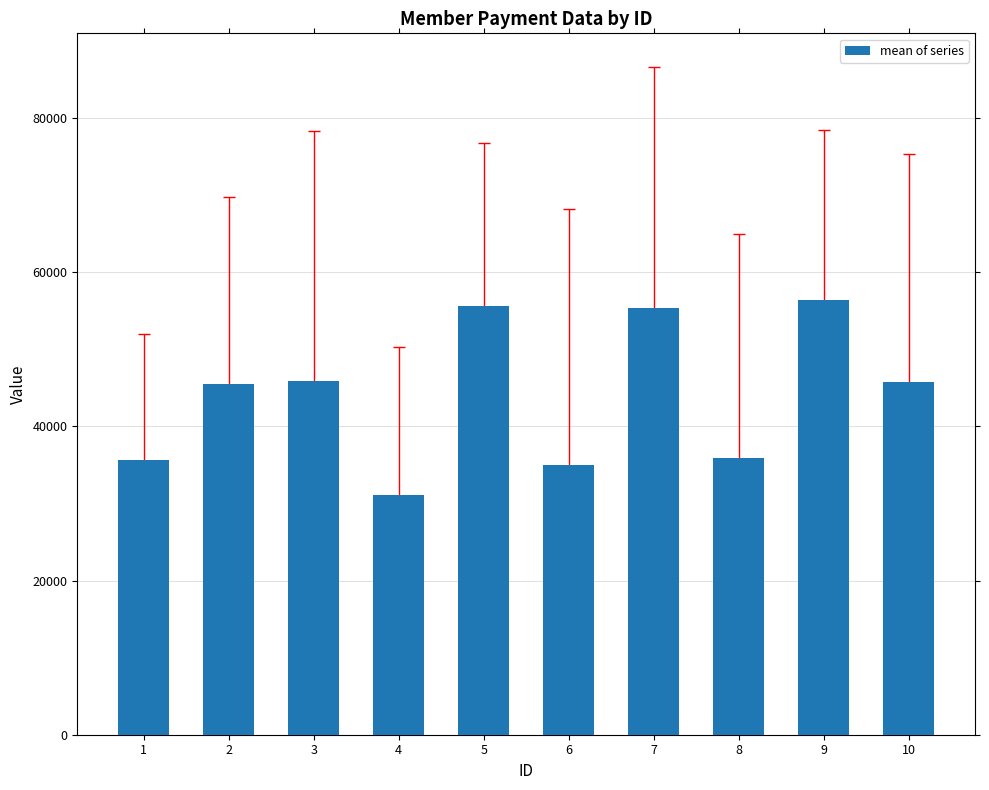

What is the maximum value shown in the chart?

56412.0